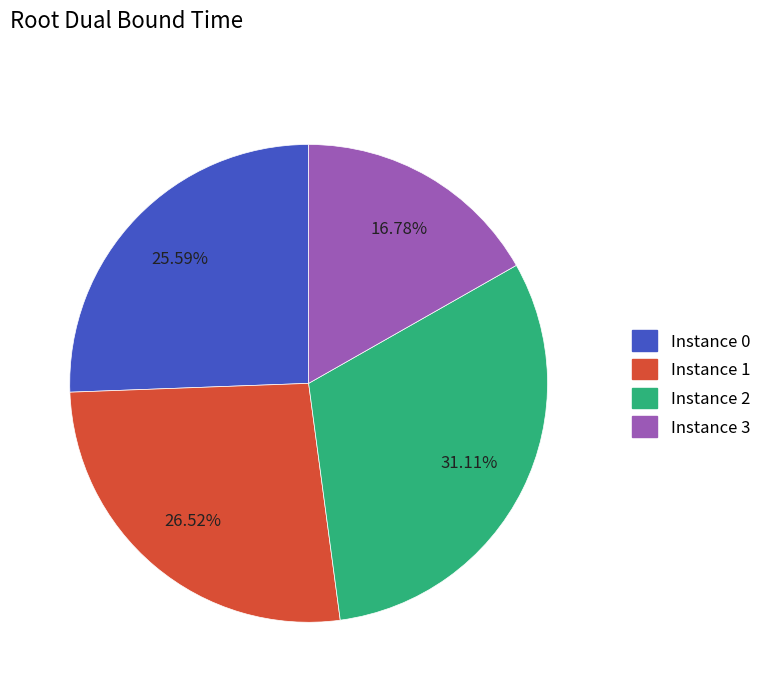

Does any single category account for the majority?

No